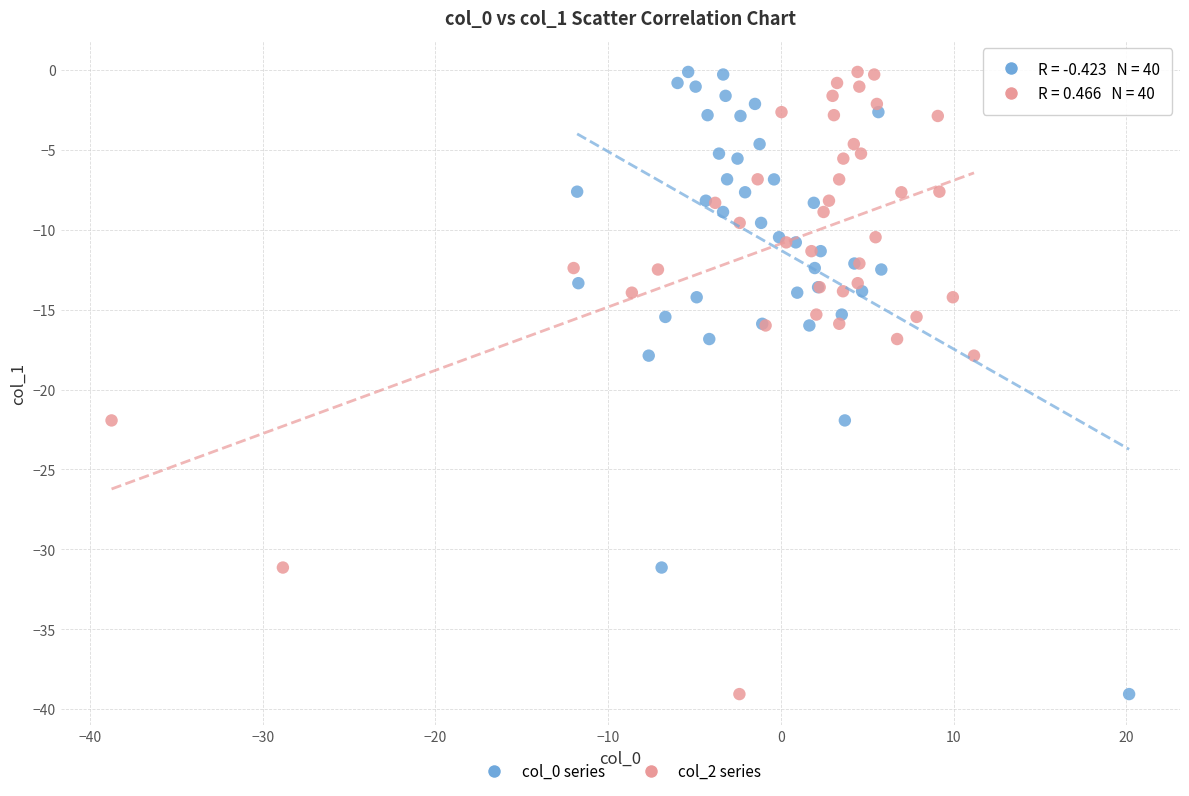

What are all the series names shown in the legend?

col_0 series, col_2 series